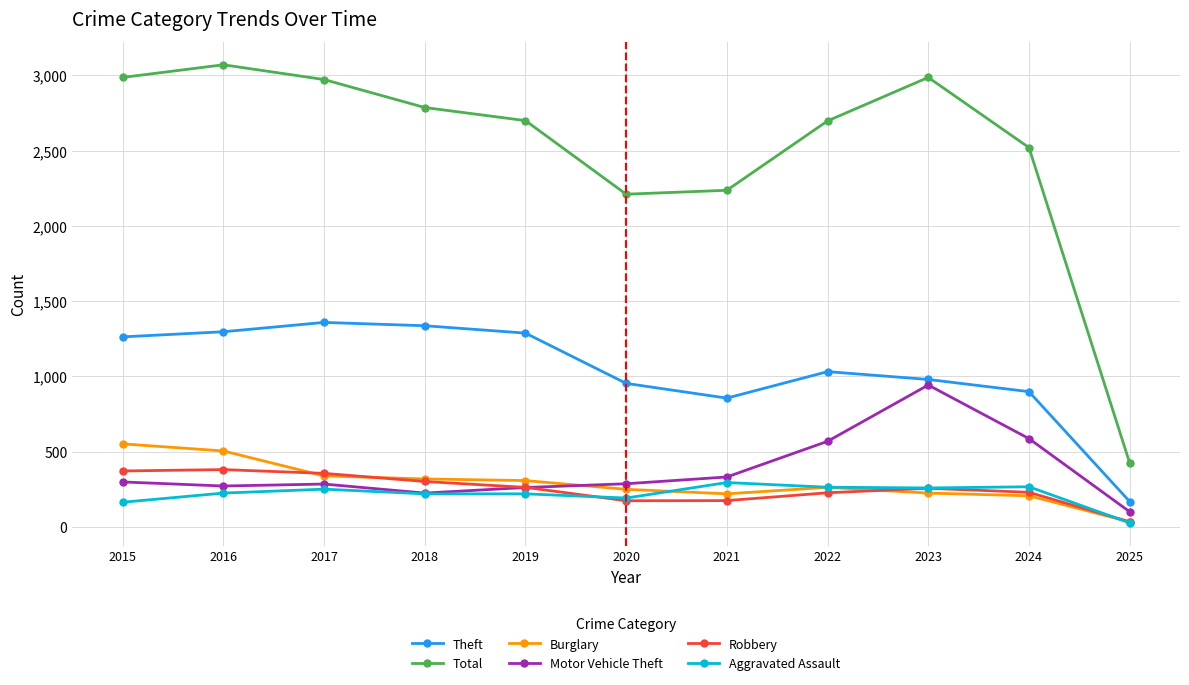

How many data points in Theft are less than 1032?

5